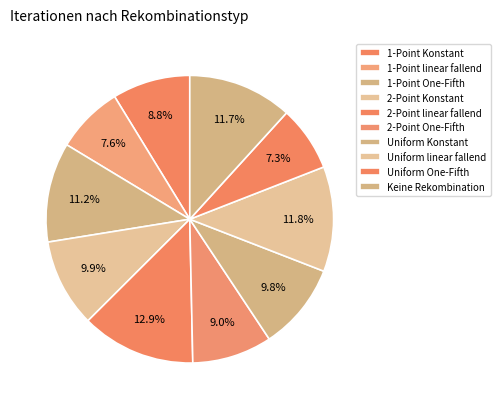

How many slices are in this pie chart?

10